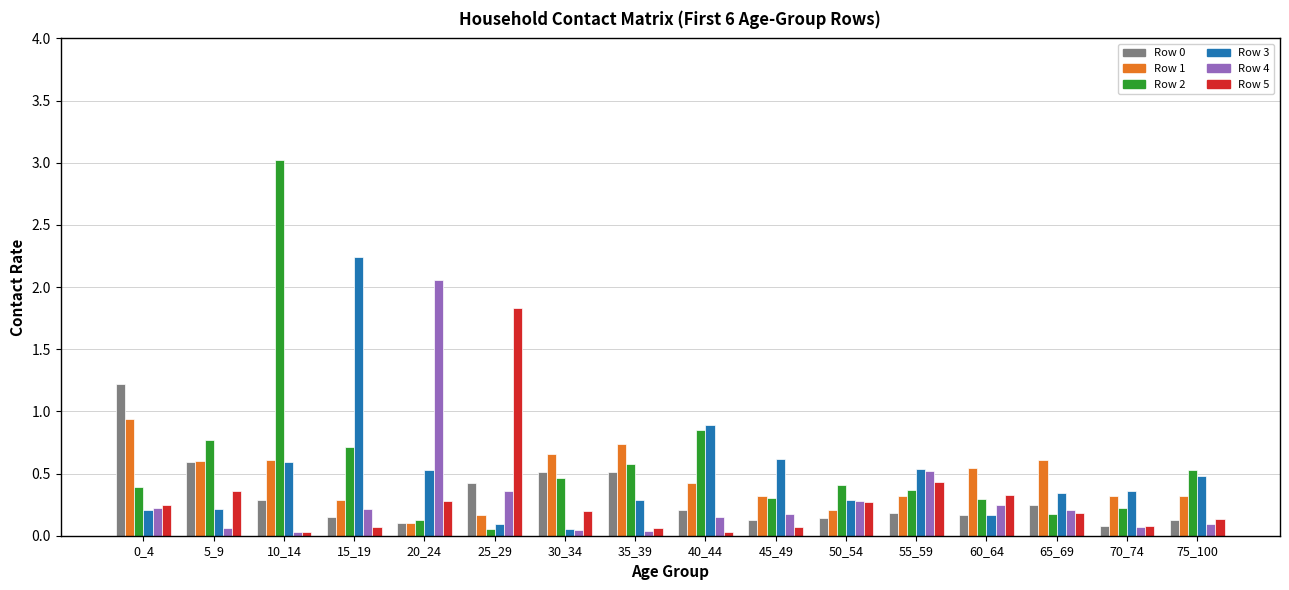

True or false: Row 0 has a value of 0.5 at 35_39.

True